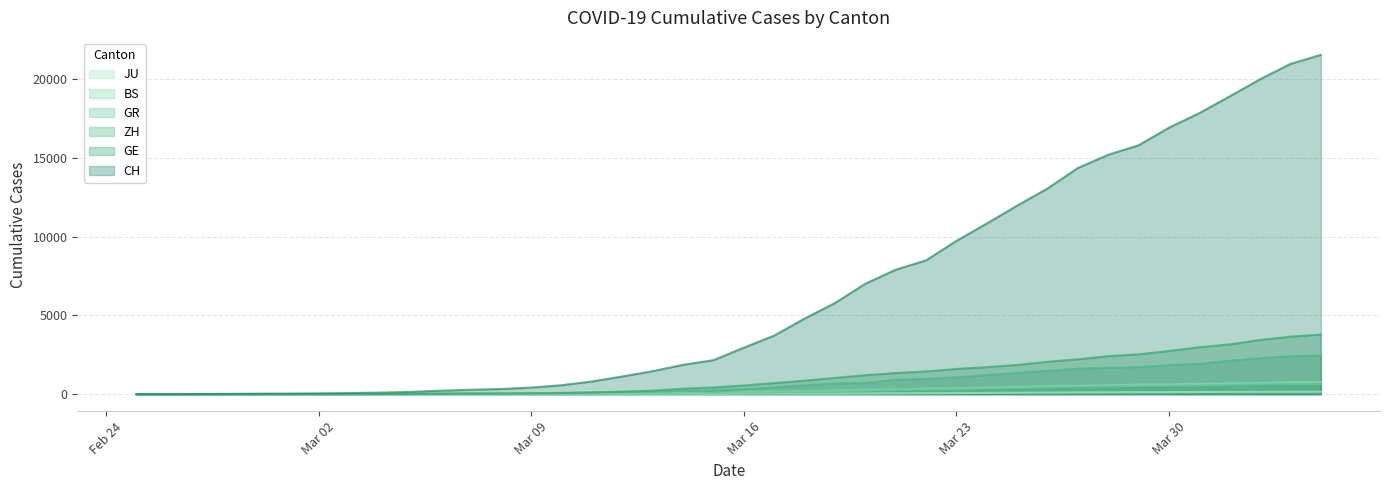

What is the average value of the GE series?

1073